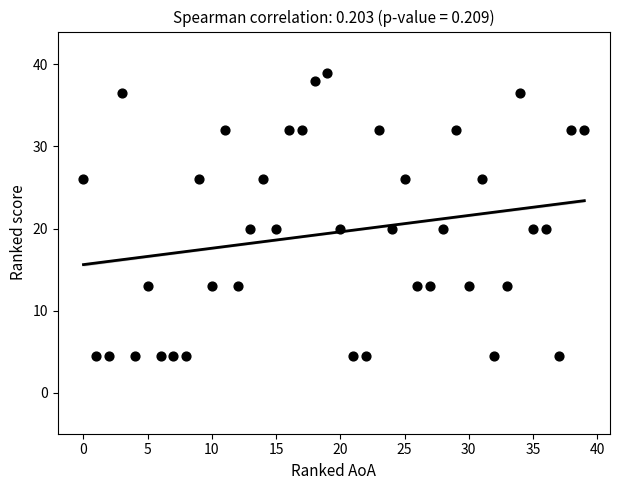

What is the range of Y values (max minus min)?

34.5